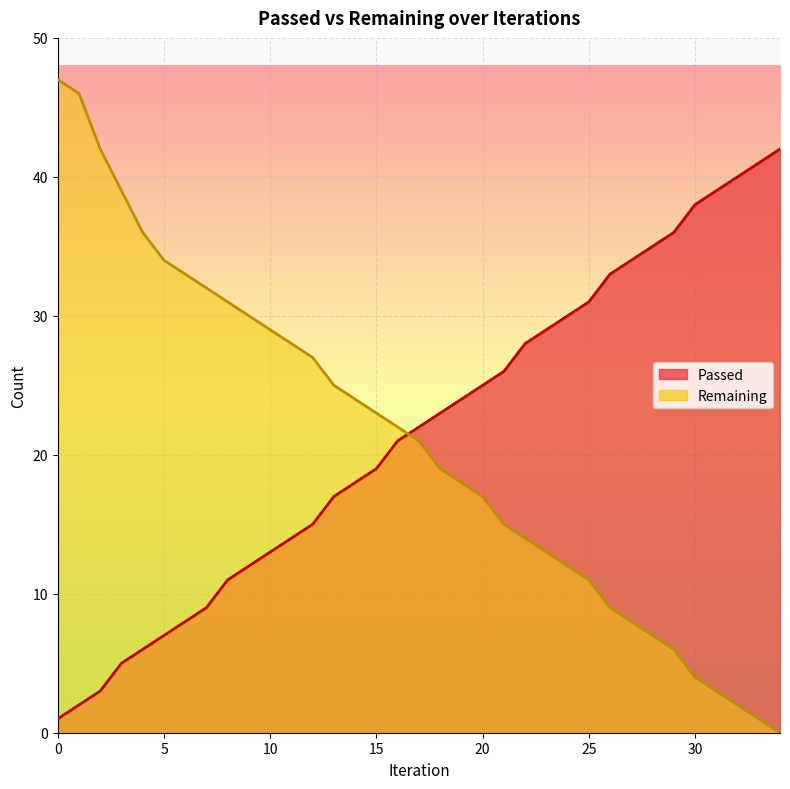

Reading left to right, transcribe all the data shown in this chart.

Passed: 0=1	1=2	2=3	3=5	4=6	5=7	6=8	7=9	8=11	9=12	10=13	11=14	12=15	13=17	14=18	15=19	16=21	17=22	18=23	19=24	20=25	21=26	22=28	23=29	24=30	25=31	26=33	27=34	28=35	29=36	30=38	31=39	32=40	33=41	34=42
Remaining: 0=47	1=46	2=42	3=39	4=36	5=34	6=33	7=32	8=31	9=30	10=29	11=28	12=27	13=25	14=24	15=23	16=22	17=21	18=19	19=18	20=17	21=15	22=14	23=13	24=12	25=11	26=9	27=8	28=7	29=6	30=4	31=3	32=2	33=1	34=0